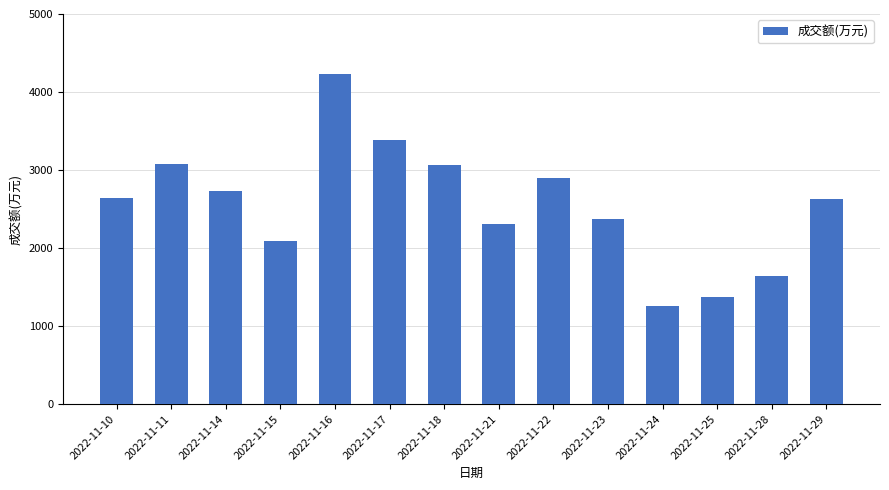

What is the difference between the values at 2022-11-16 and 2022-11-23?

1863